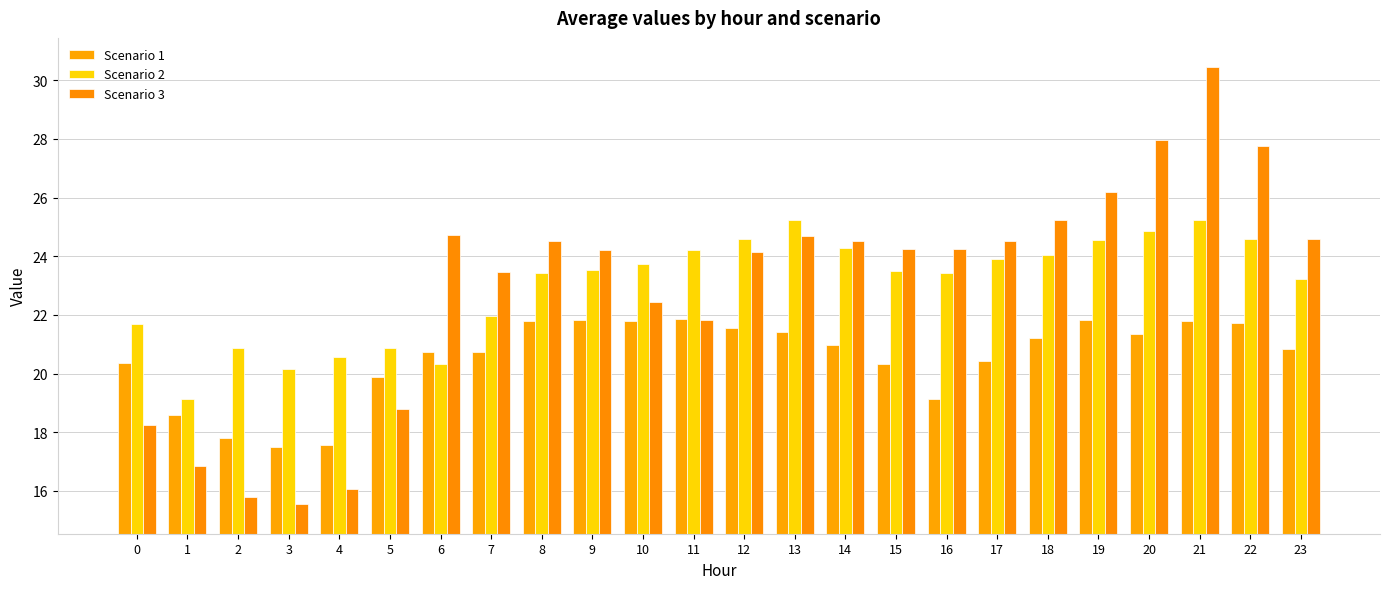

What is the sum of all Scenario 2 values?

552.0